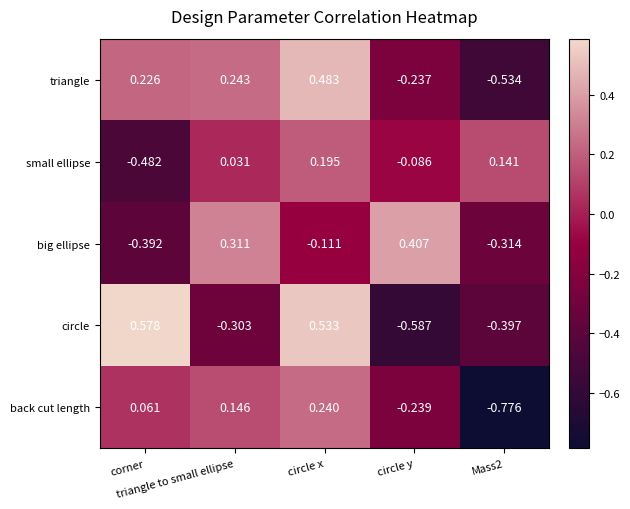

Which series has the largest total across all categories?

triangle